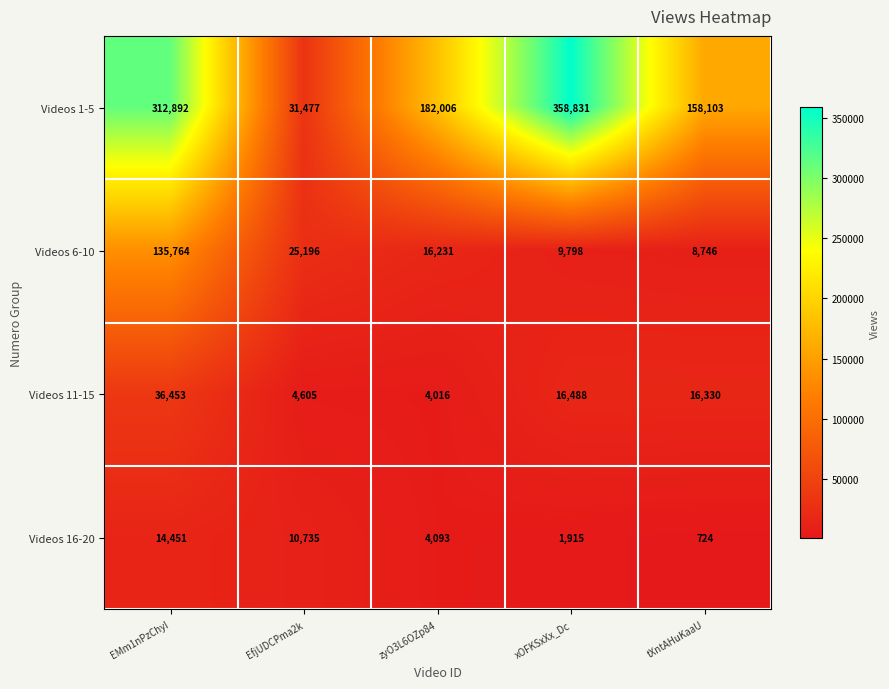

Rank the categories by Videos 1-5 value from lowest to highest.

EfjUDCPma2k, tXntAHuKaaU, zyO3L6OZp84, EMm1nPzChyI, xOFKSxXx_Dc